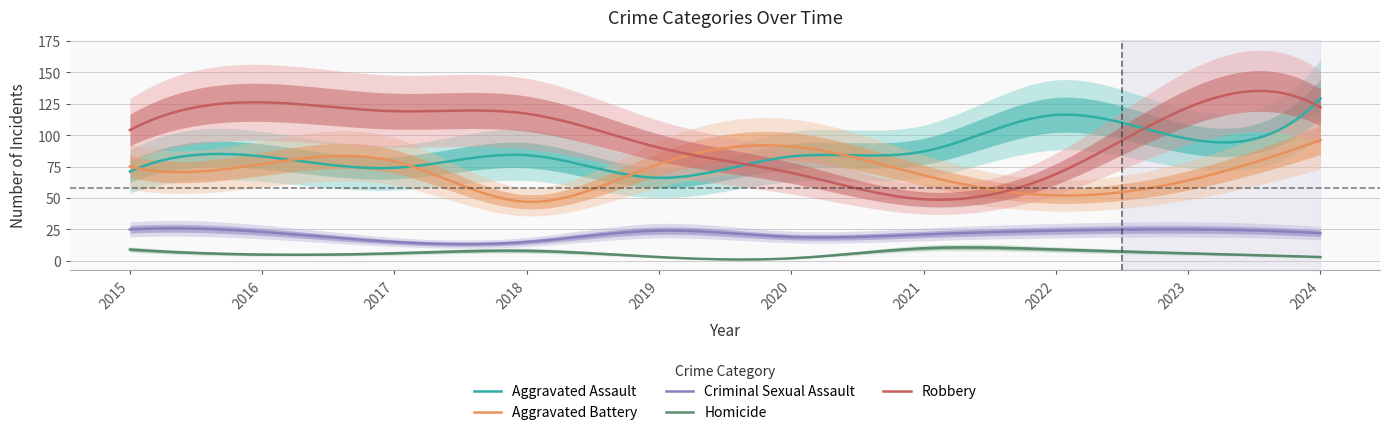

Is the value of Aggravated Assault at 2023 greater than the value of Criminal Sexual Assault at 2017?

Yes